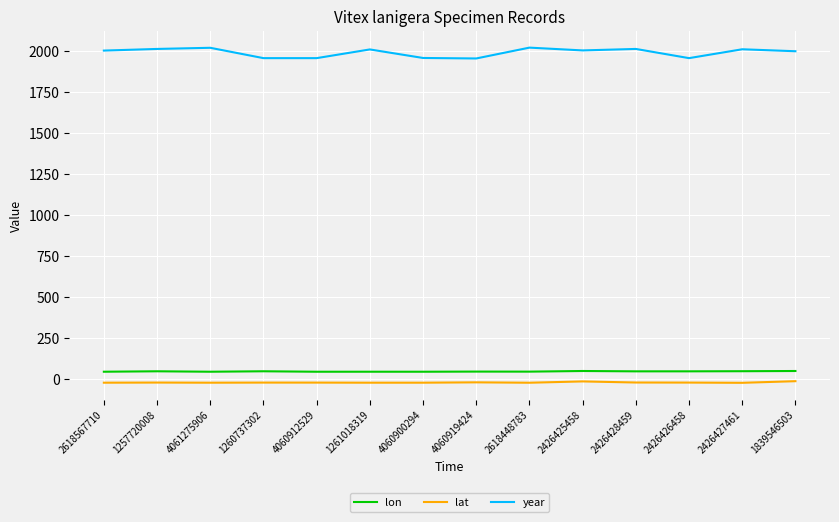

The year series shows 2769.5 at 1261018319. True or false?

False